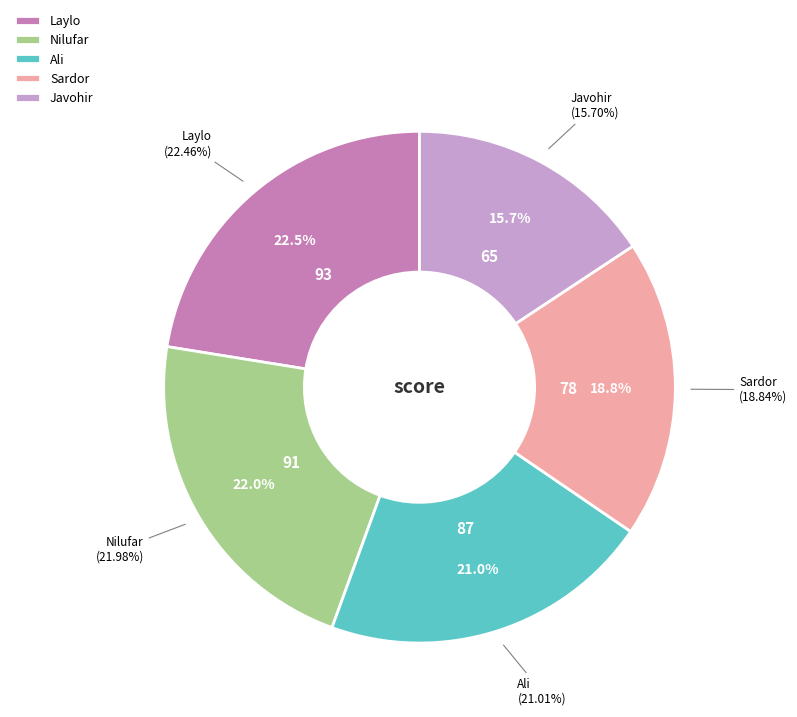

What portion of the pie excludes Laylo?

77.5%